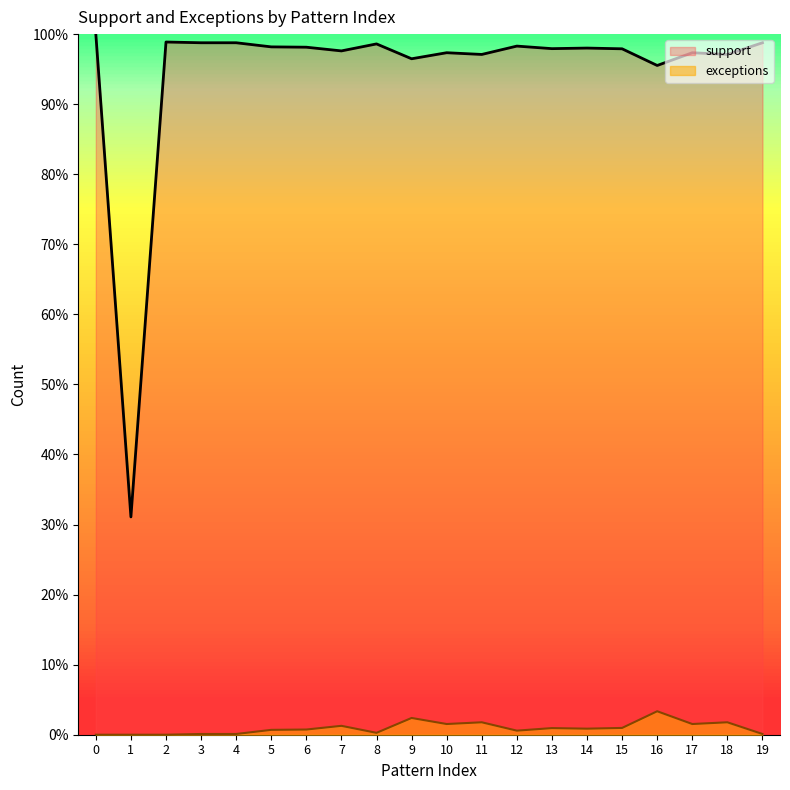

In support, how many points are higher than both neighbors (excluding endpoints)?

6